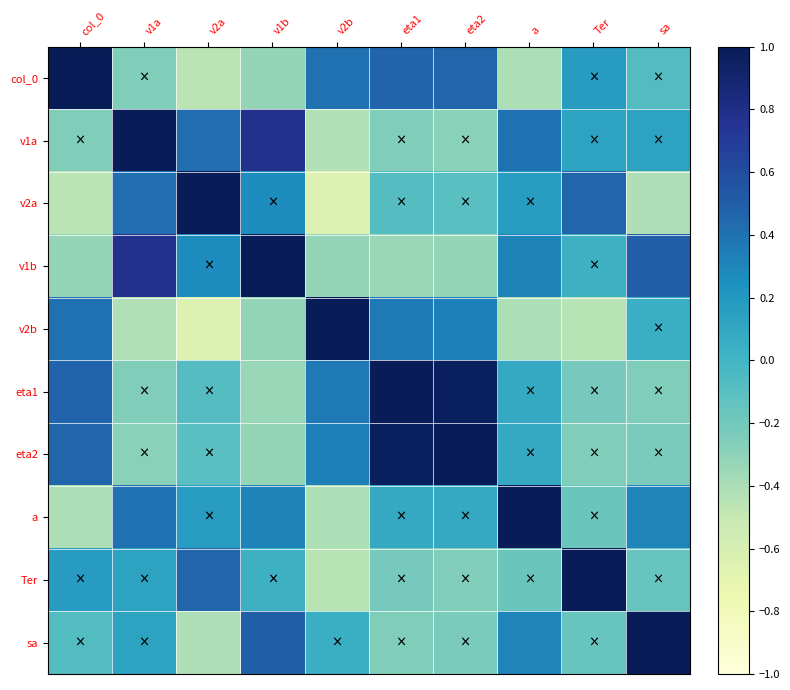

How many series are shown in this chart?

10